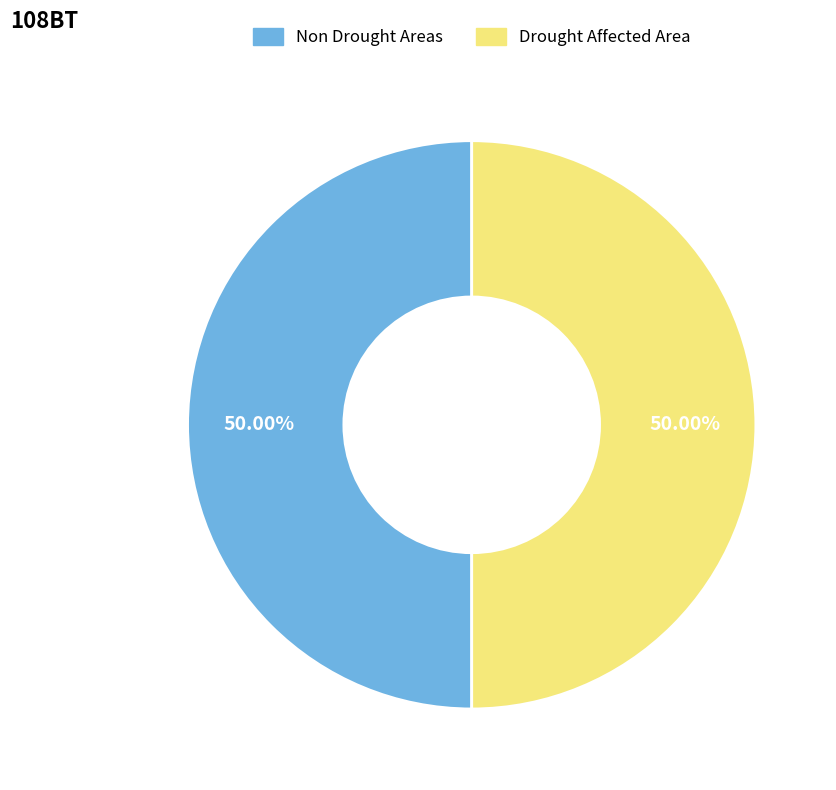

Approximately how many times larger is the value at Non Drought Areas compared to Drought Affected Area?

1.0